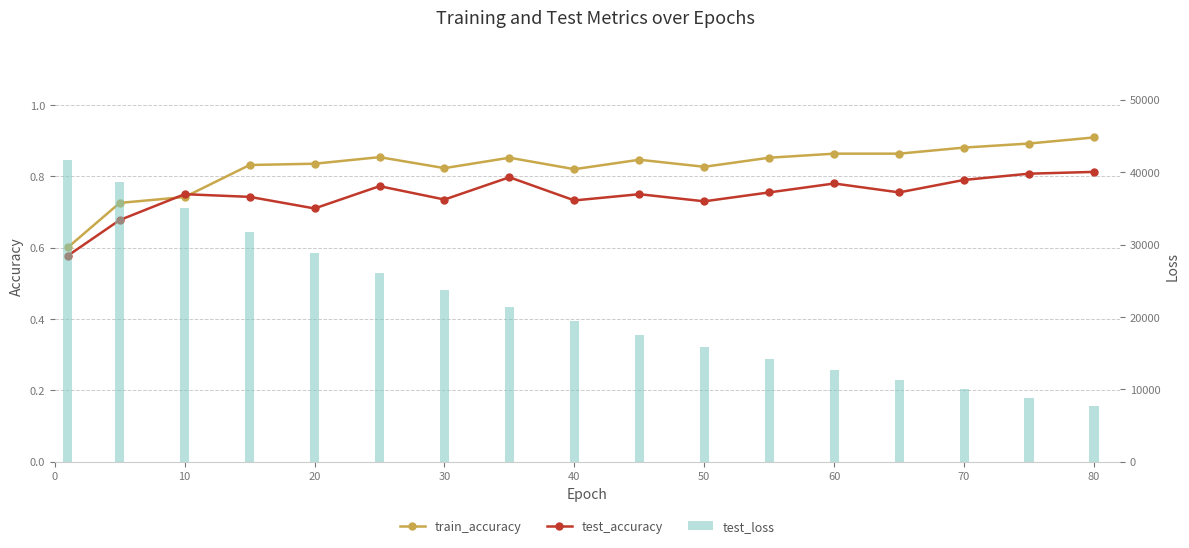

At how many categories does at least one series exceed 23657?

7